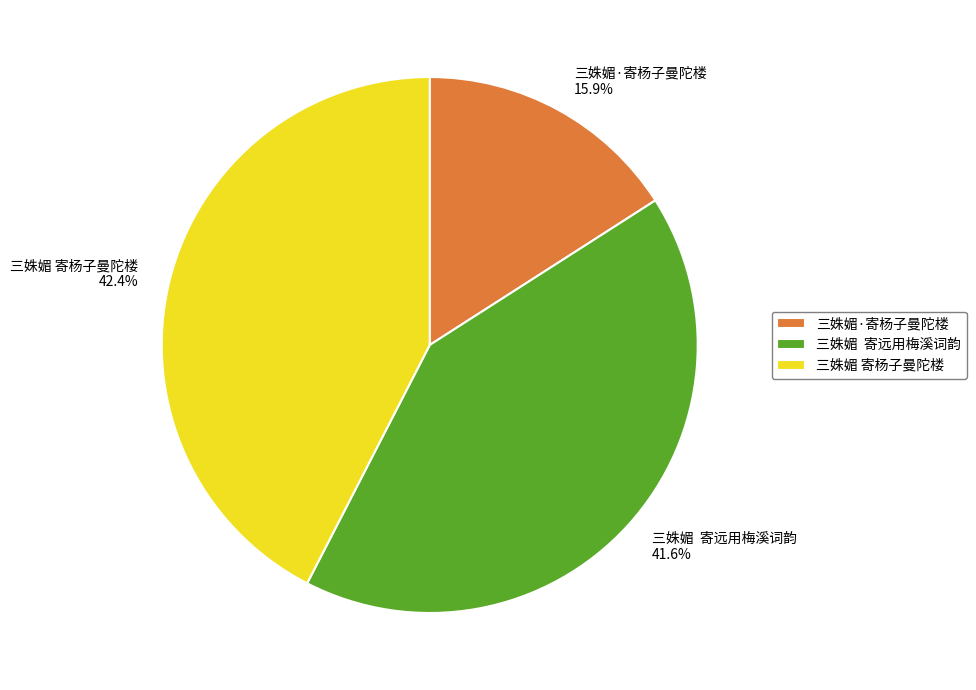

How many segments does this pie chart have?

3